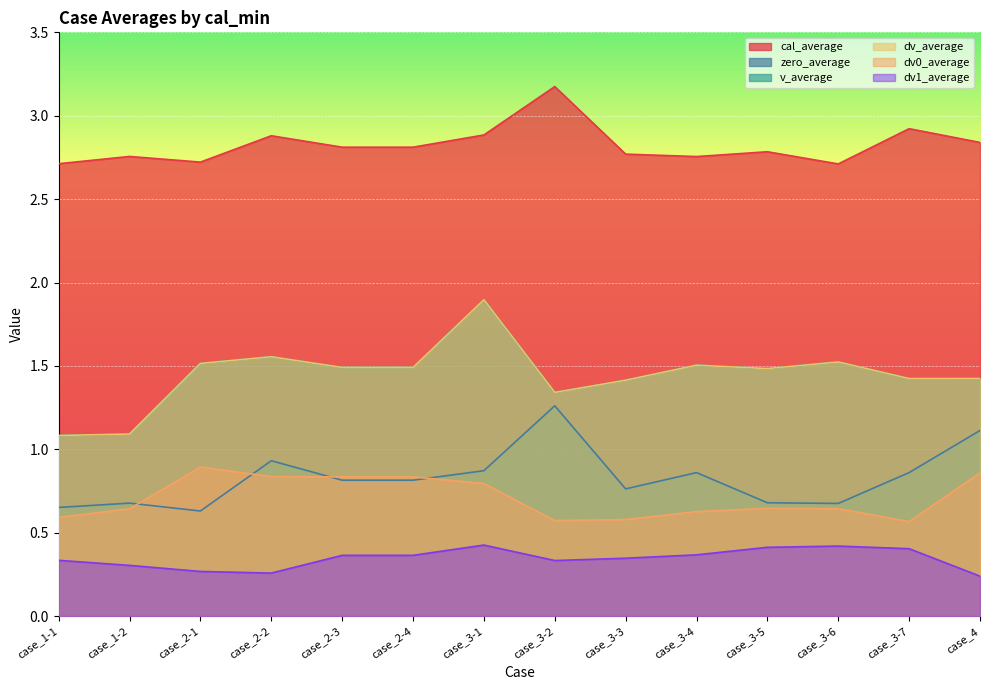

At which category is the sum across all series the highest?

case_3-1